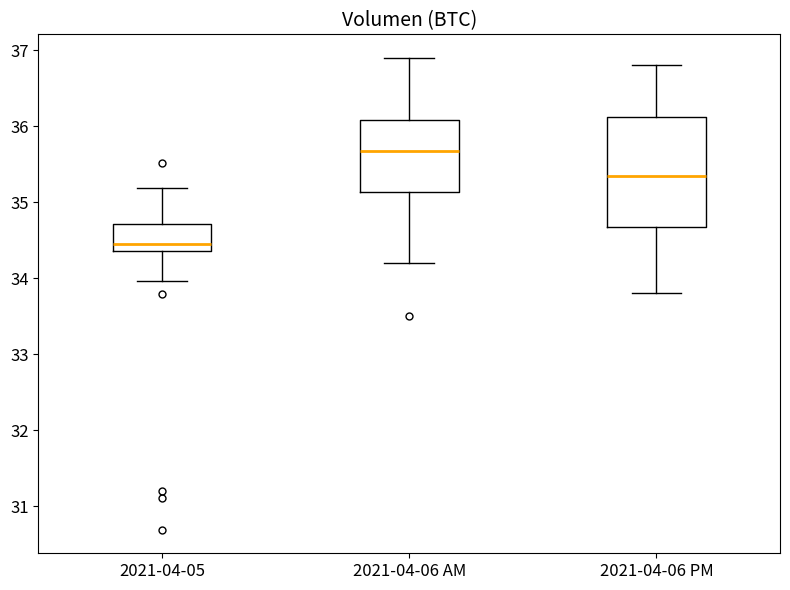

Reading left to right, read every box against the y-axis: the position of its median line, the range the box covers, and the ends of its whiskers. The values are not printed on the chart, so give them approximately, as read against the axis.

2021-04-05: median 34.4 (just above the box's lower edge), box 34.4 to 34.7, whiskers 34.0 to 35.2
2021-04-06 AM: median 35.7, box 35.1 to 36.1, whiskers 34.2 to 36.9
2021-04-06 PM: median 35.4, box 34.7 to 36.1, whiskers 33.8 to 36.8